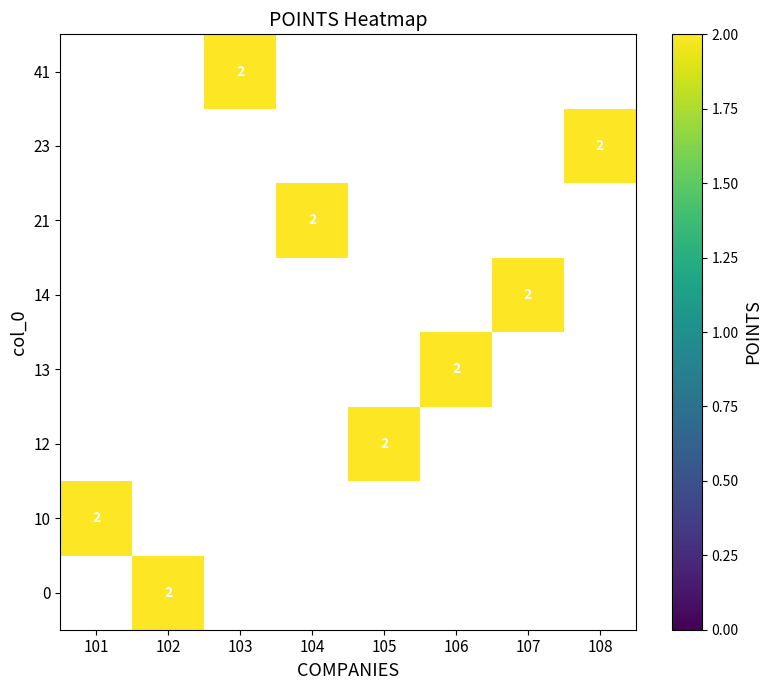

How many values in 0 are above zero?

1